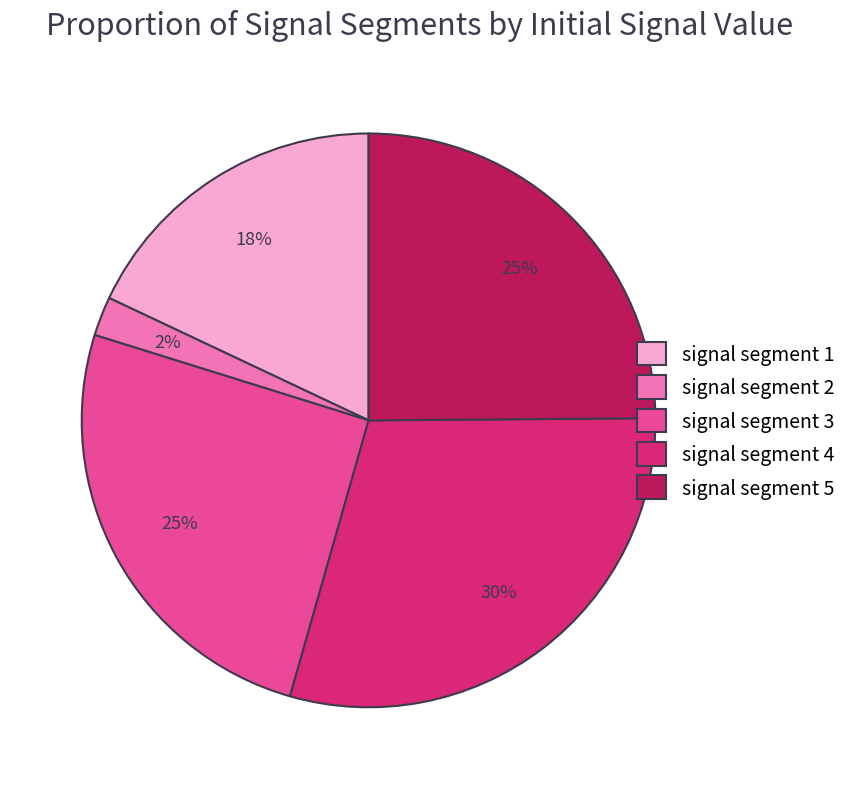

Count the number of slices in the pie.

5